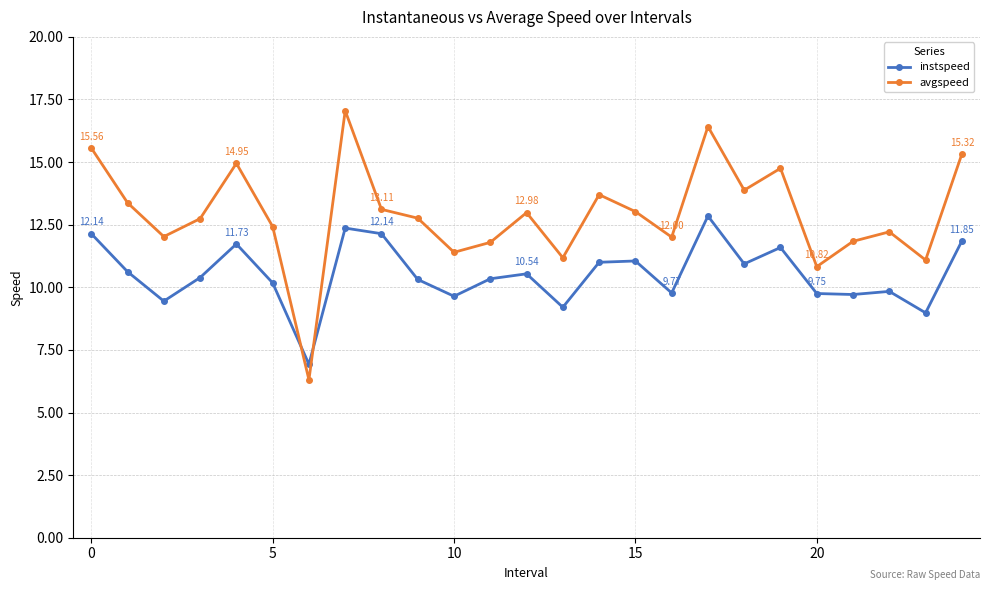

True or false: instspeed has more than 0 points higher than both neighbors.

True